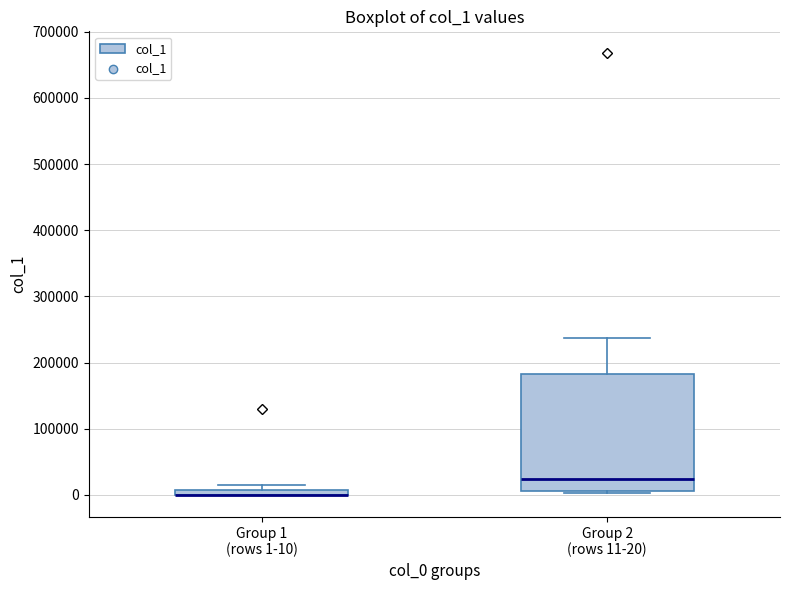

Comparing the boxes themselves (not the whiskers), which one is the tallest?

Group 2 (rows 11-20)